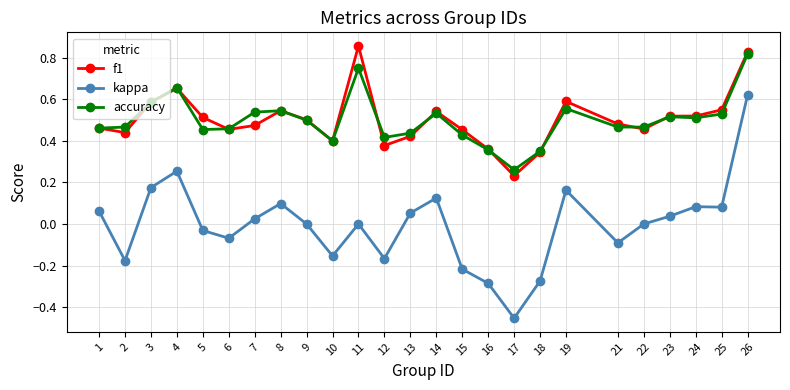

Which category has the highest value across all series?

11